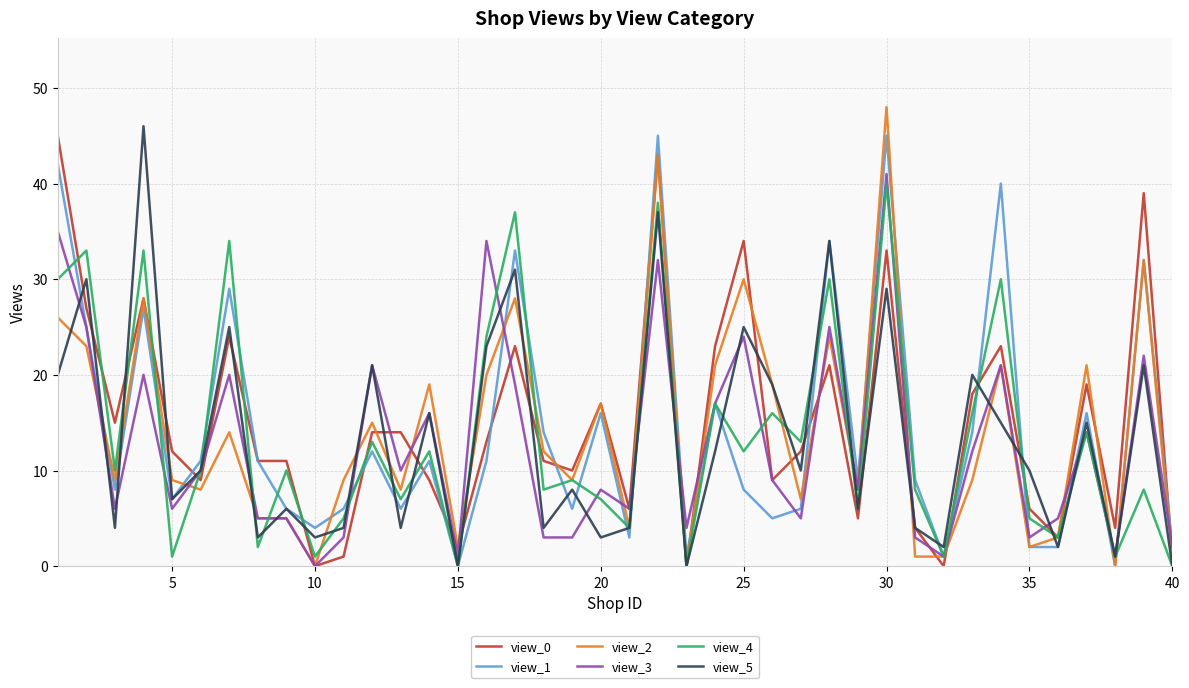

Does the chart display data point markers on the line(s)?

No